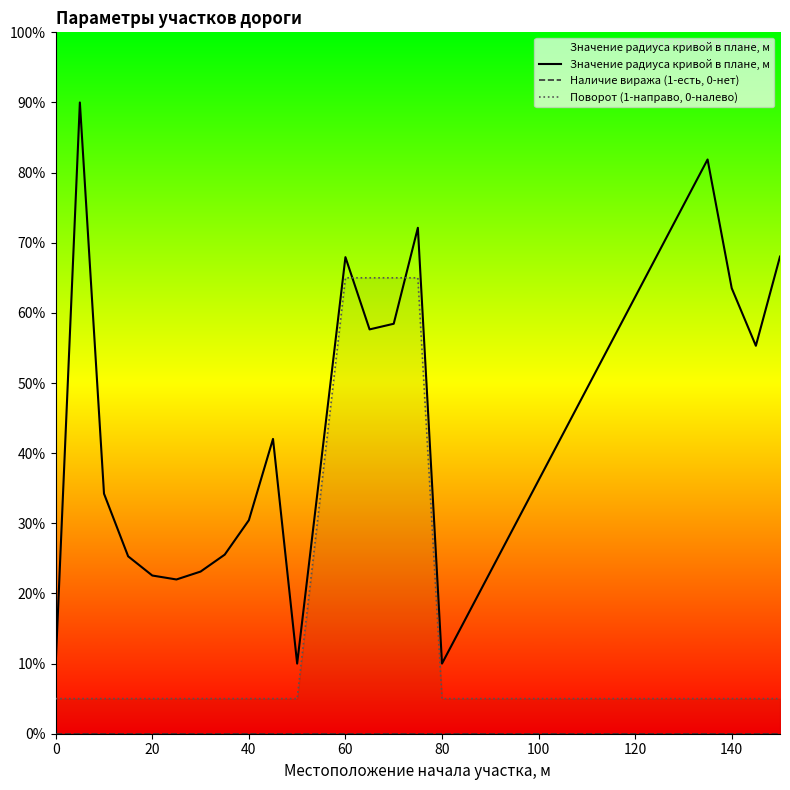

What is the sum of all Значение радиуса кривой в плане, м values?

870.1